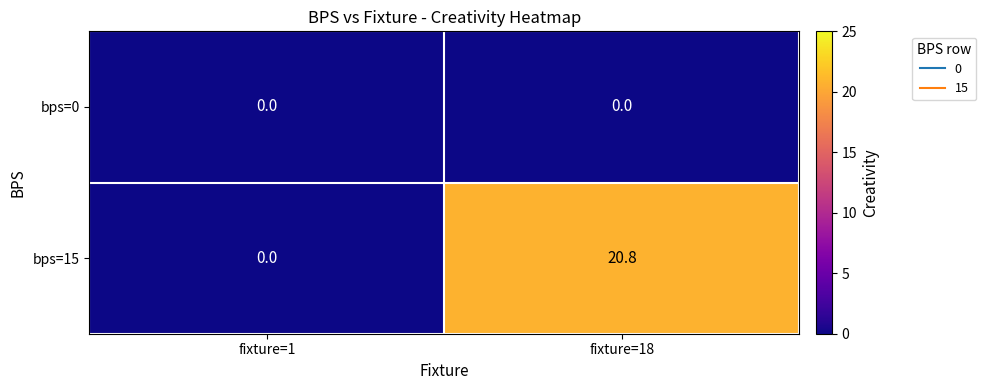

The bps=15 series shows 0.0 at fixture=1. True or false?

True